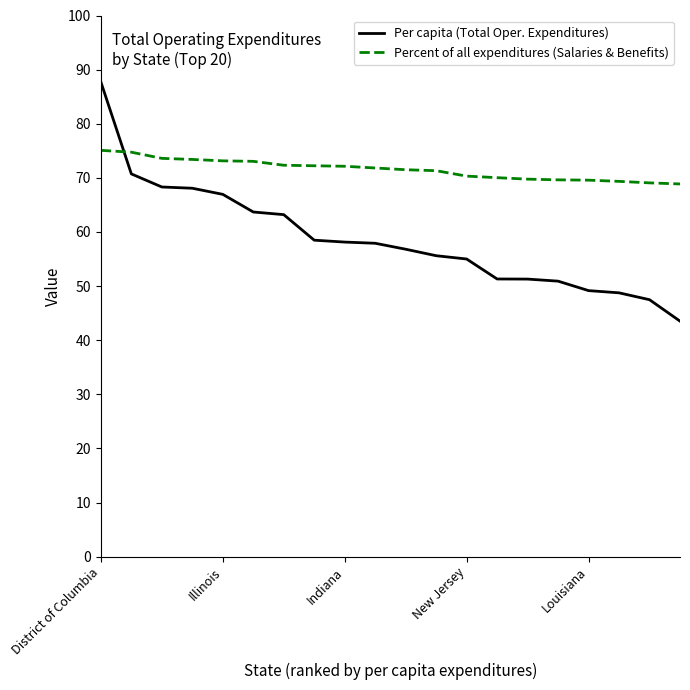

Which series has the largest total across all categories?

Percent of all expenditures (Salaries & Benefits)